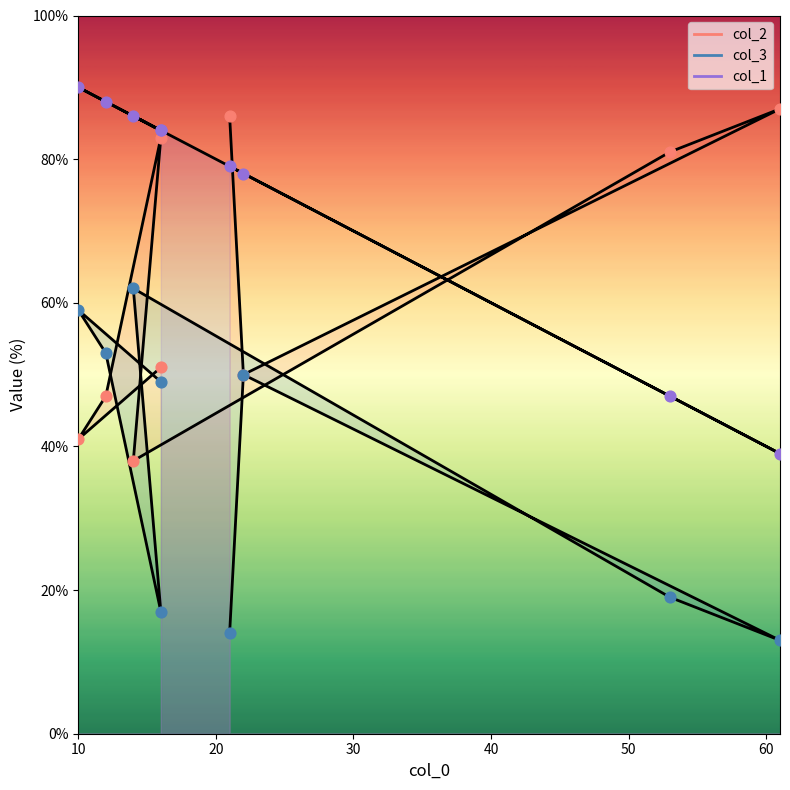

Which series has the widest spread of Y values?

col_1